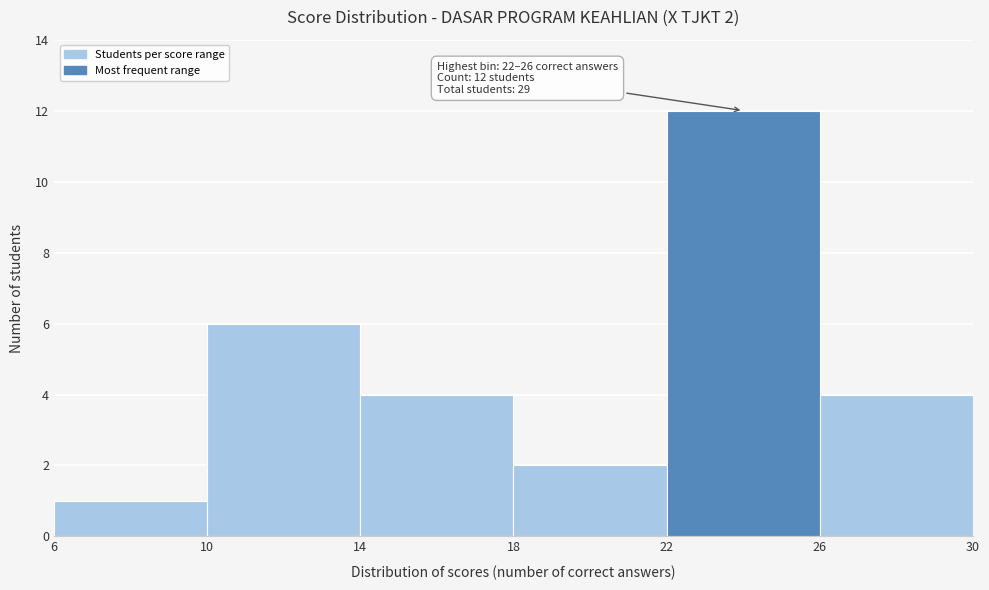

Over which range of the x-axis is the bar tallest?

22 to 26